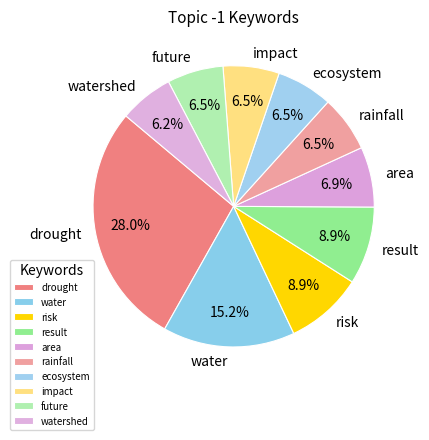

To the nearest percent, what is the combined percentage of drought and rainfall?

34%